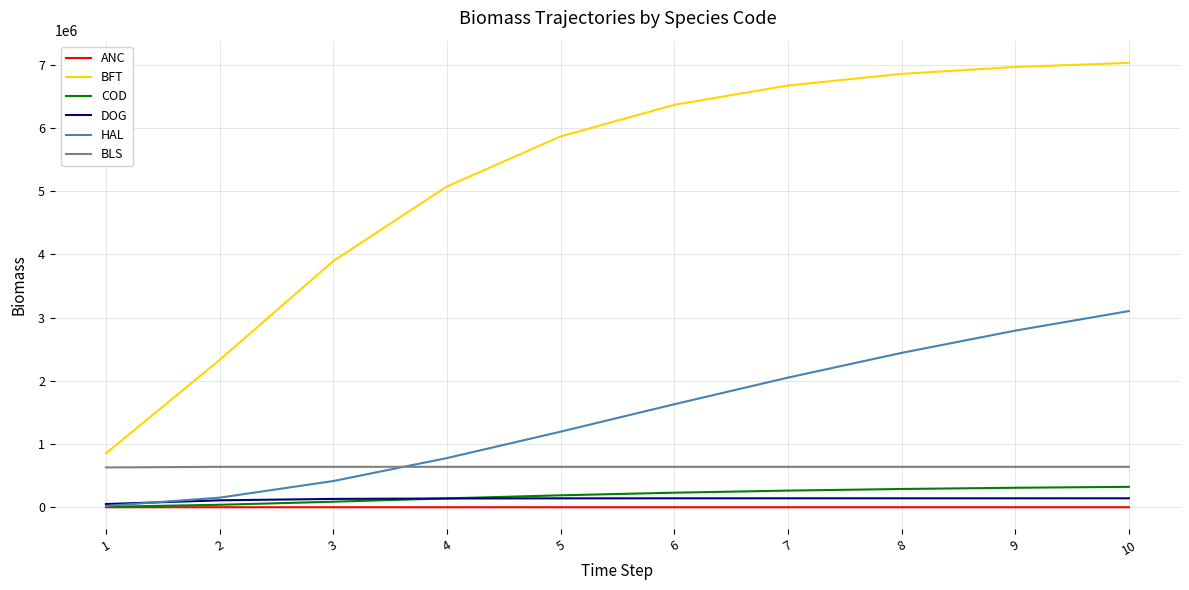

Between 2 and 9, which series saw the biggest shift?

BFT